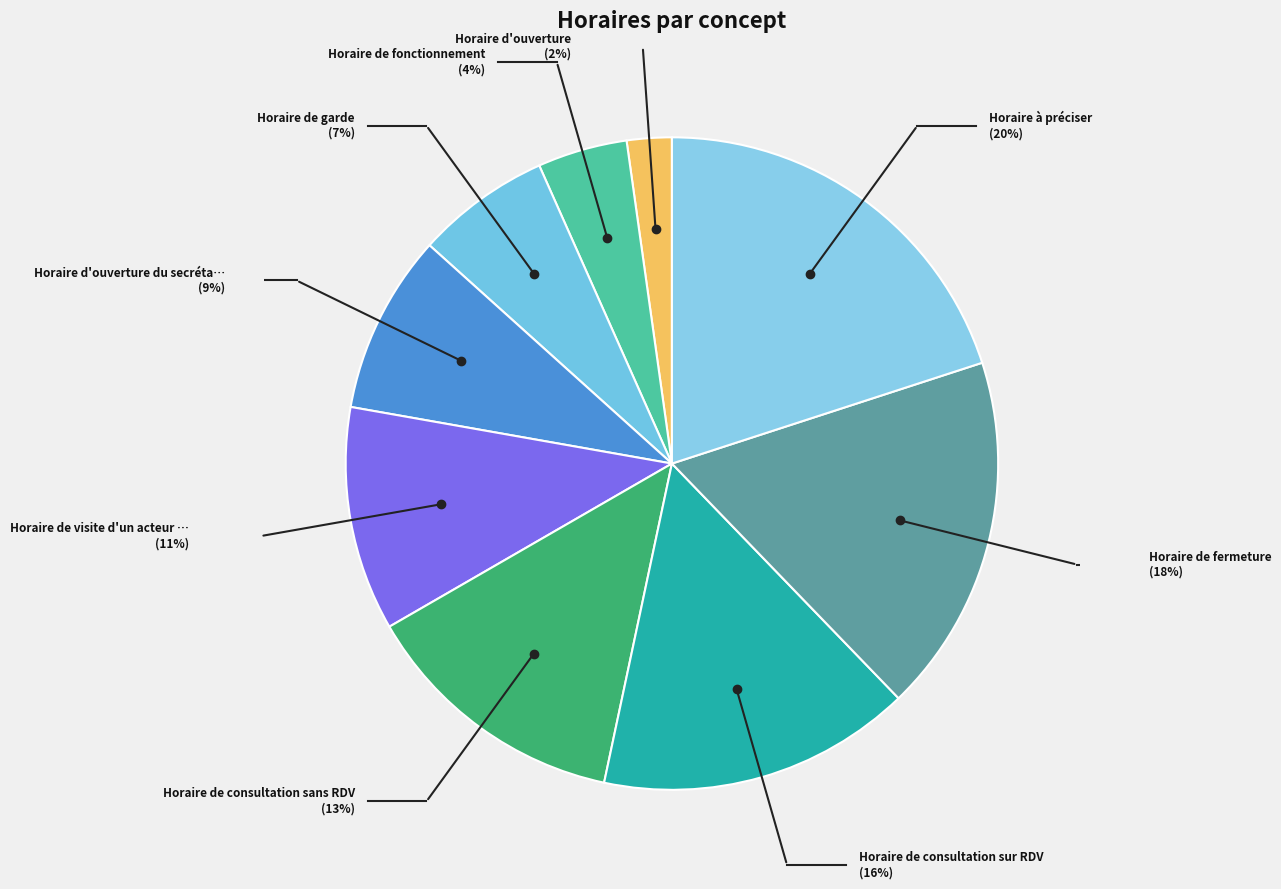

Count the number of slices in the pie.

9